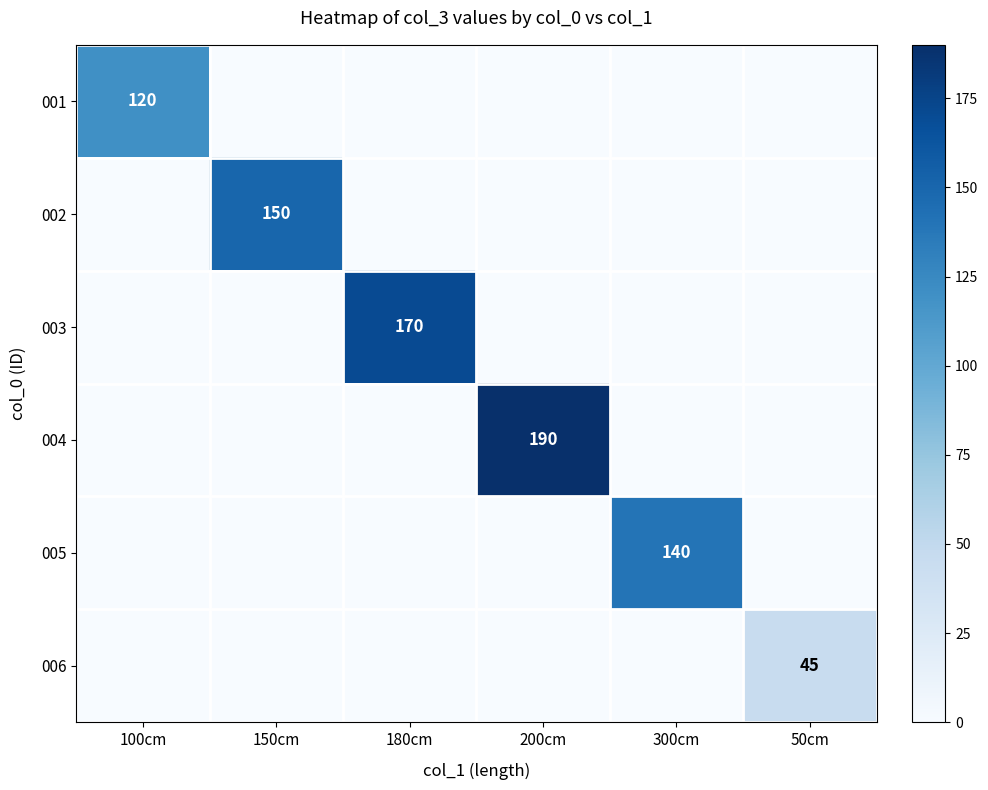

The 004 series shows 190 at 200cm. True or false?

True